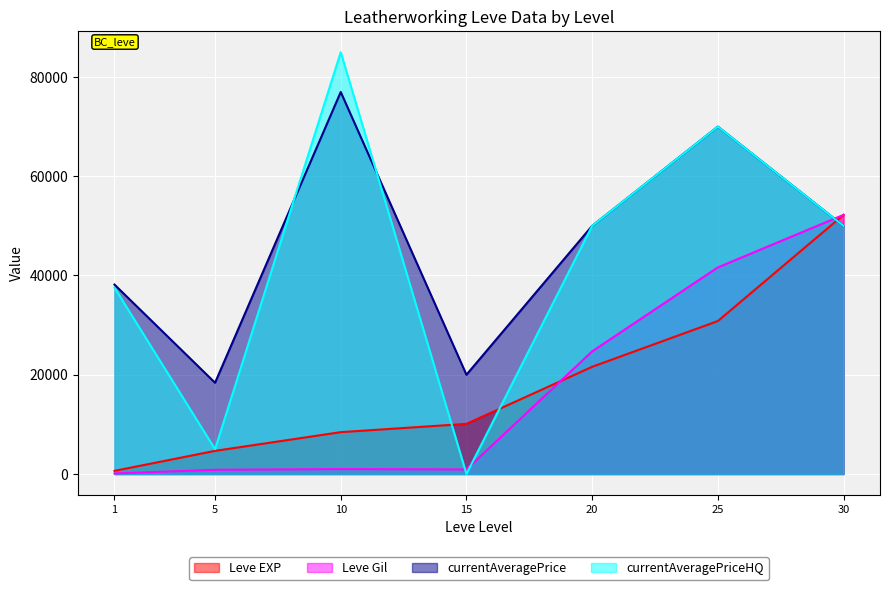

True or false: currentAveragePriceHQ has more than 0 interior local peaks.

True